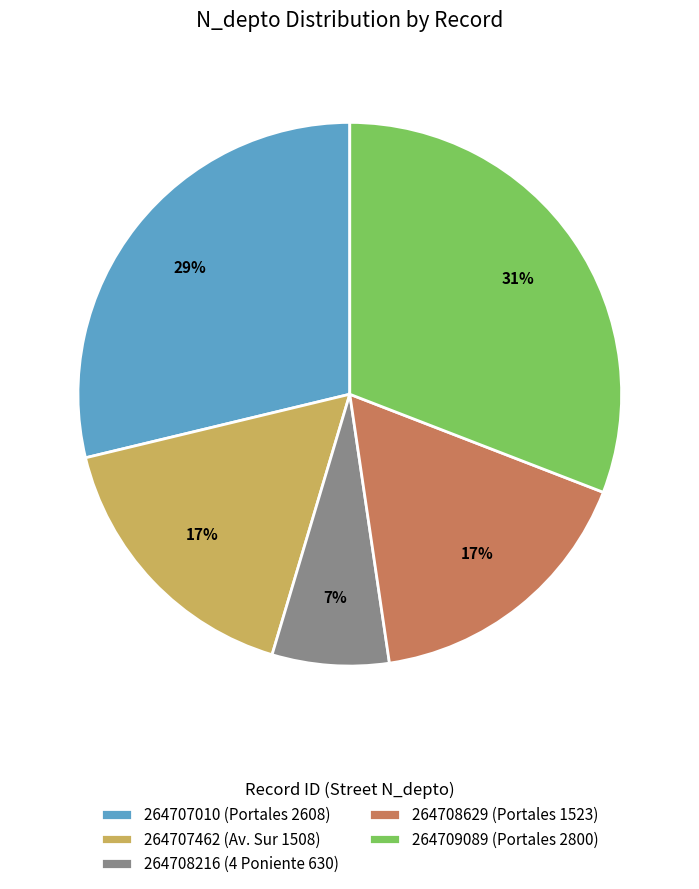

To the nearest percent, what portion does 264708216 (4 Poniente 630) represent?

7%